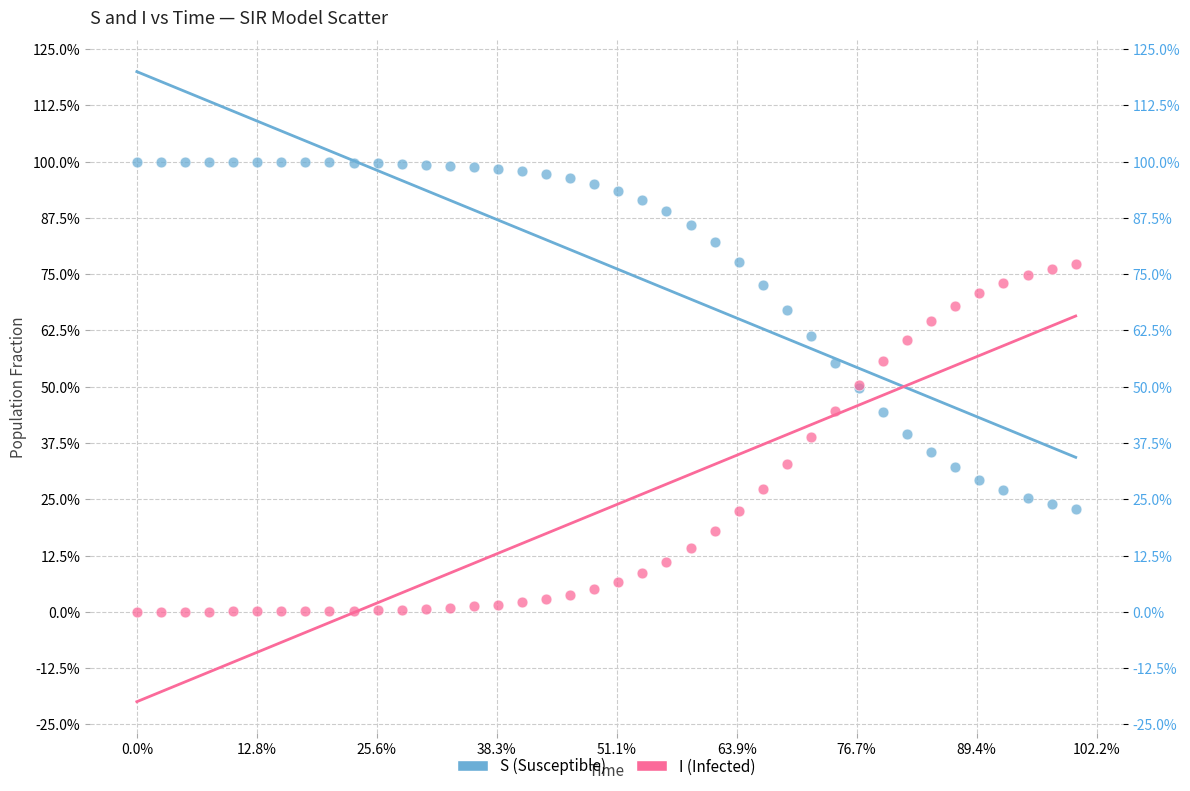

What are all the series names shown in the legend?

S (Susceptible), I (Infected)